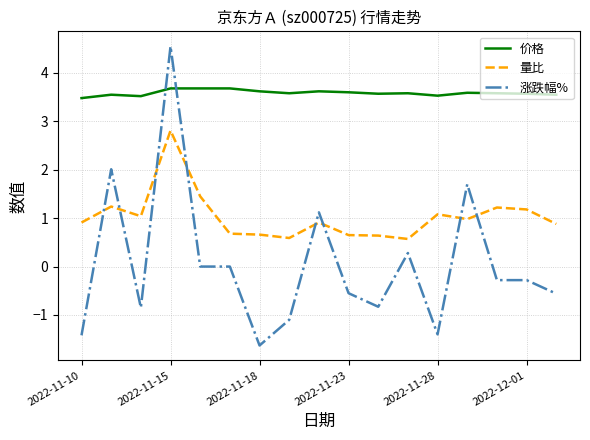

Which series ends up on top after the final intersection of 量比 and 涨跌幅%?

量比